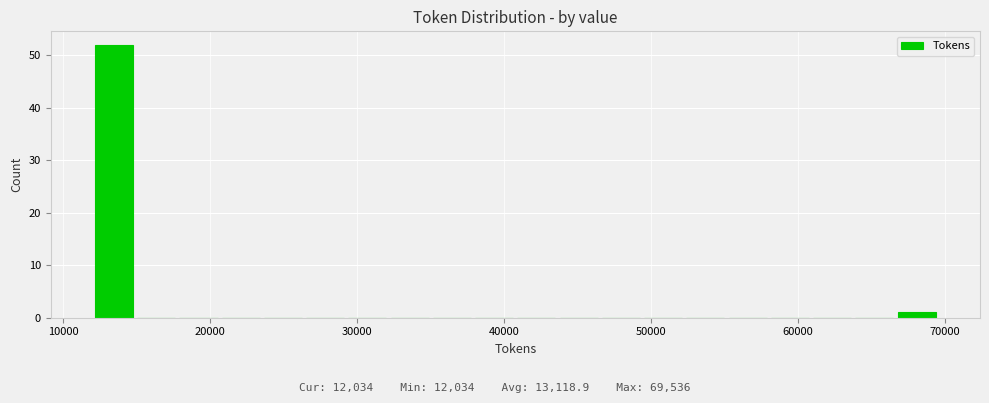

Around what value on the x-axis is the tallest bar? Give the approximate position of its centre, as read against the axis.

13000